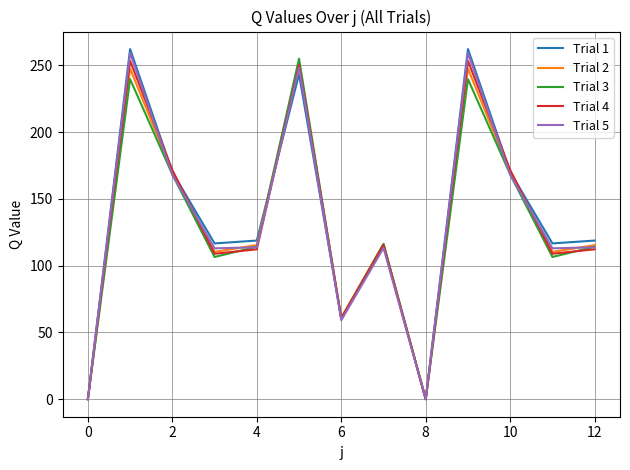

True or false: Trial 1 and Trial 4 intersect in this chart.

True